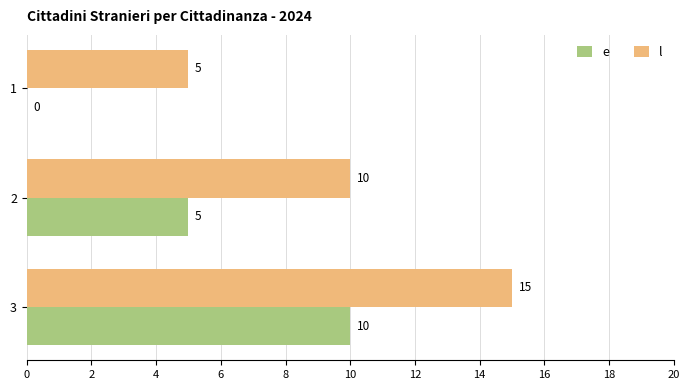

What is the greatest value displayed?

15